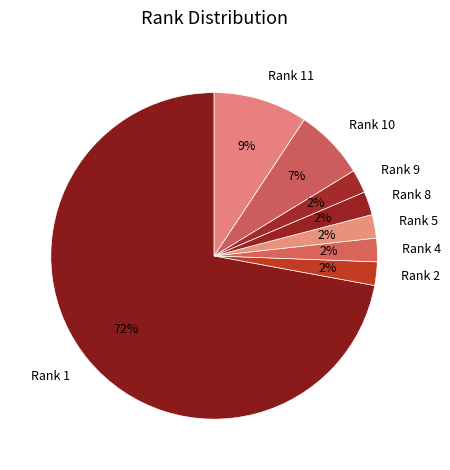

What is the ratio of the value at Rank 8 to the value at Rank 5?

1.0